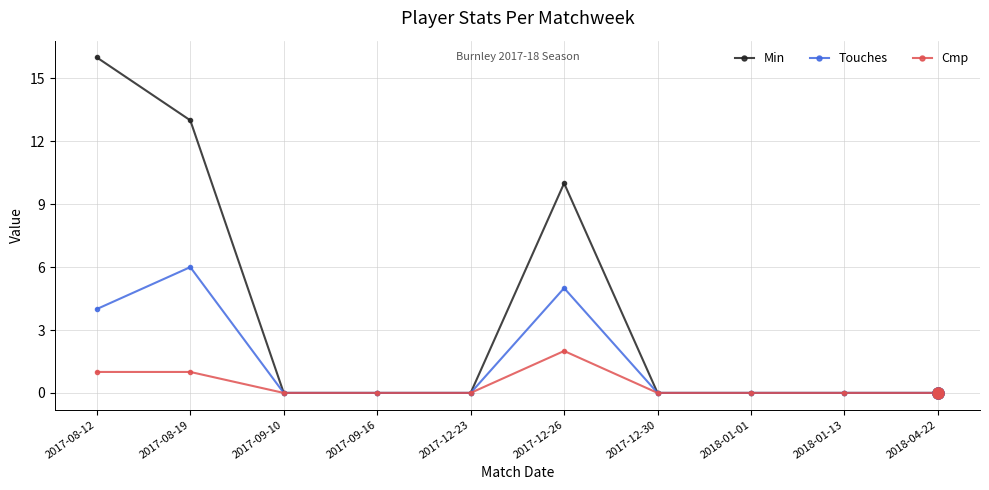

Where is Touches nearest to the value 3?

2017-08-12